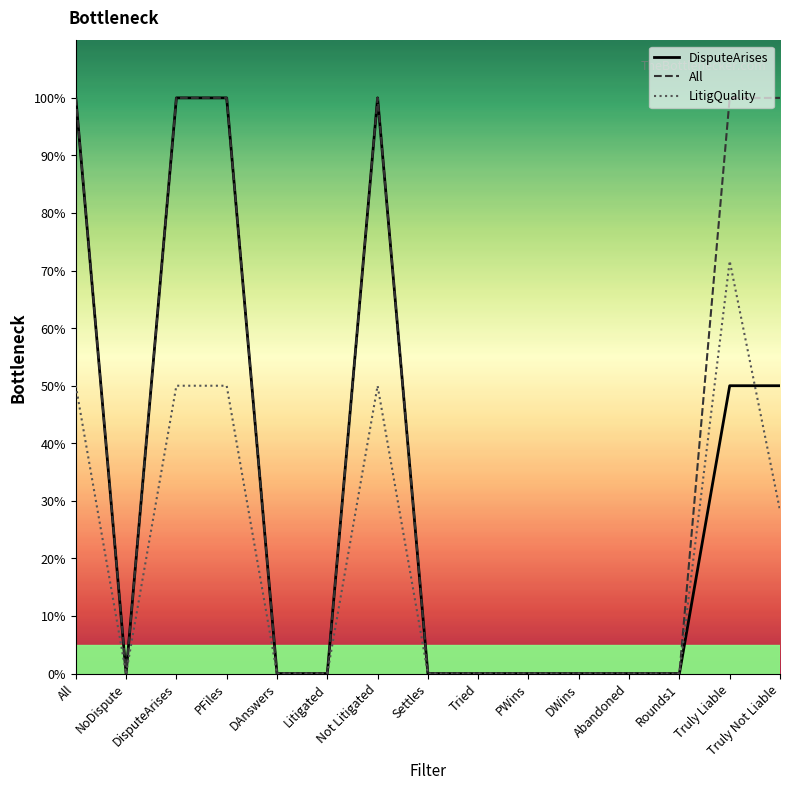

Where is LitigQuality nearest to the value 0?

NoDispute